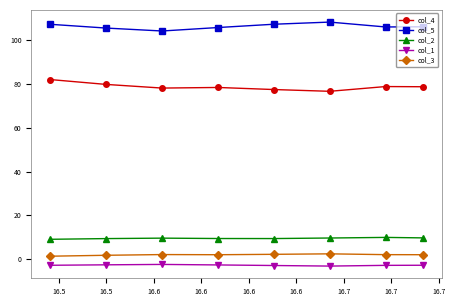

Which series has the largest total across all categories?

col_5